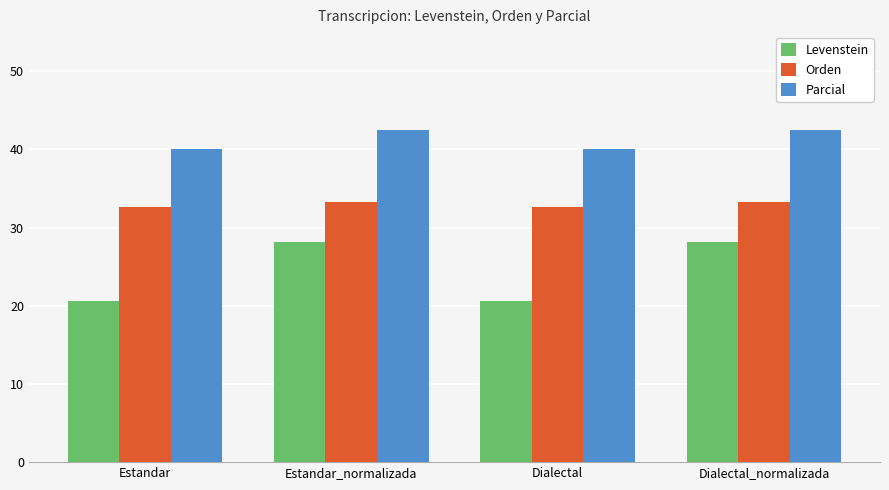

Reading left to right, transcribe all the data shown in this chart.

Levenstein: 20.6	28.1	20.6	28.1
Orden: 32.7	33.3	32.7	33.3
Parcial: 40.0	42.4	40.0	42.4